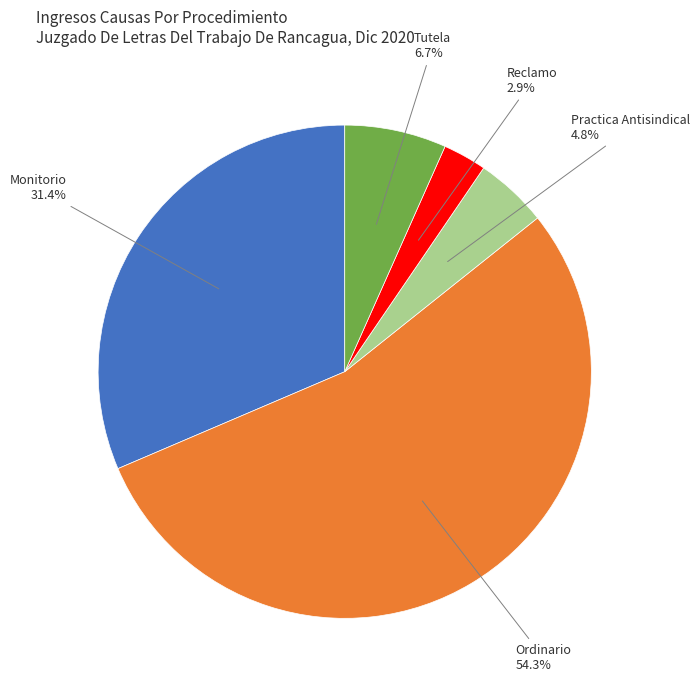

Does any single category account for the majority?

Yes